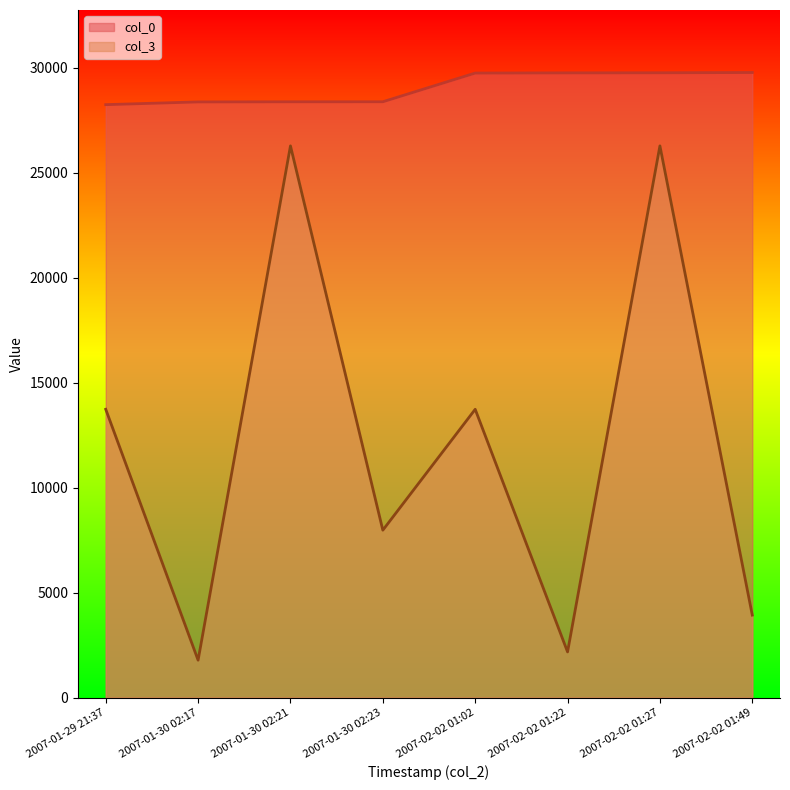

Reading right to left, what are all the values shown in this chart?

col_0: 29766	29753	29749	29740	28373	28372	28366	28235
col_3: 3927	26272	2174	13728	7971	26272	1780	13728